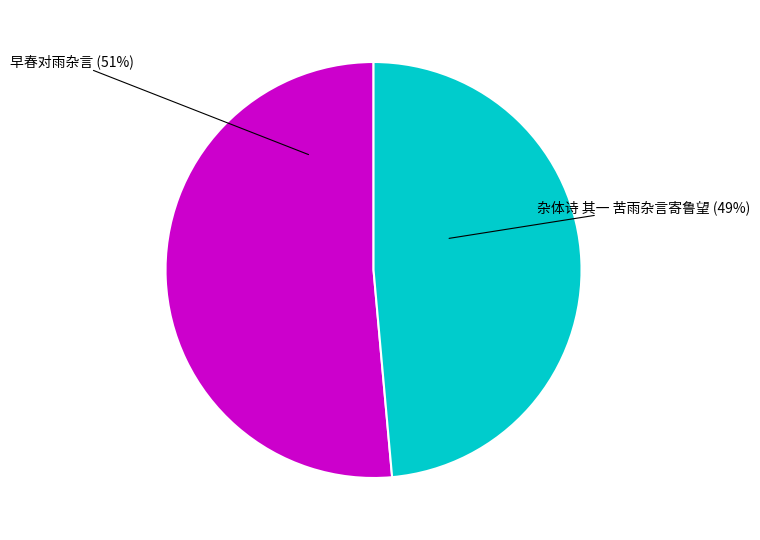

Do 杂体诗 其一 苦雨杂言寄鲁望 (49%) and 早春对雨杂言 (51%) together represent more than half of the pie?

Yes